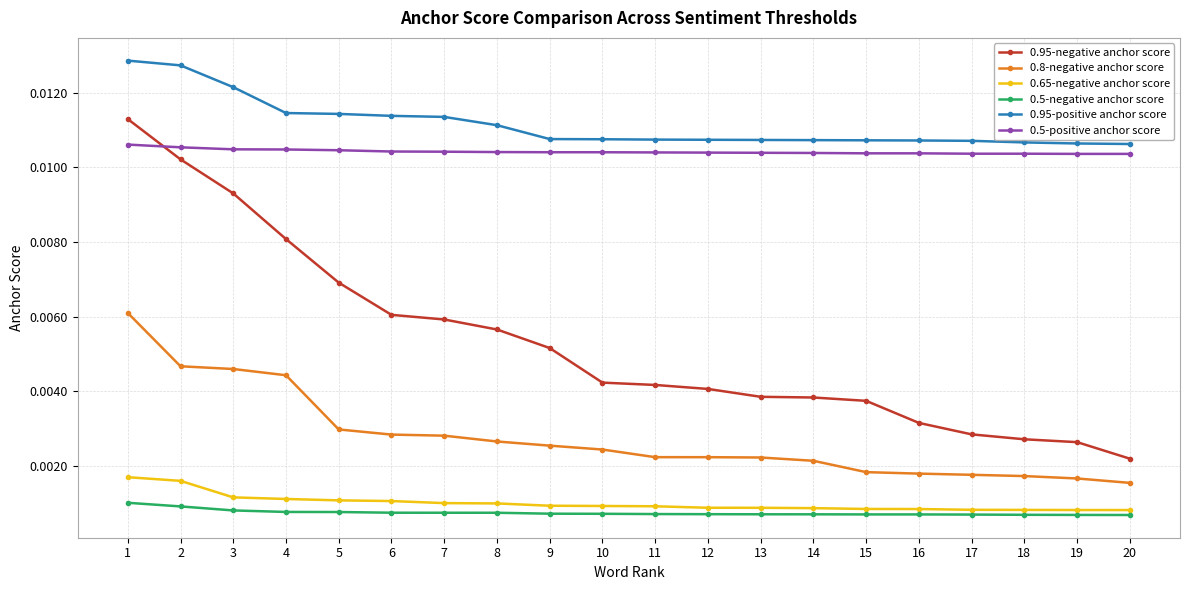

Which series has the widest spread of values?

0.95-negative anchor score